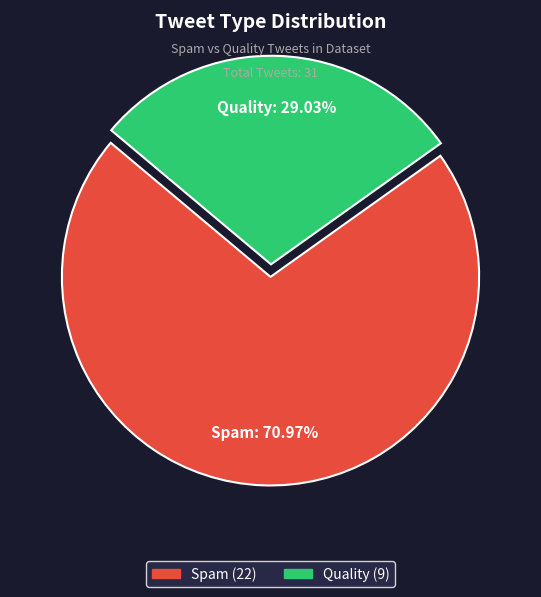

To the nearest percent, what is the difference between the largest and smallest slice percentages?

42%